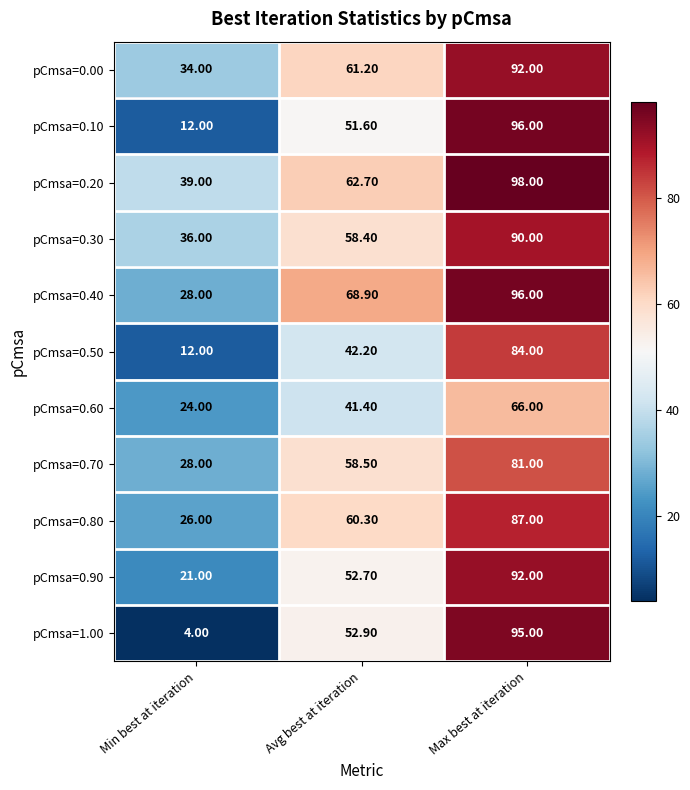

List the labels in order of pCmsa=0.80 value, smallest first.

Min best at iteration, Avg best at iteration, Max best at iteration